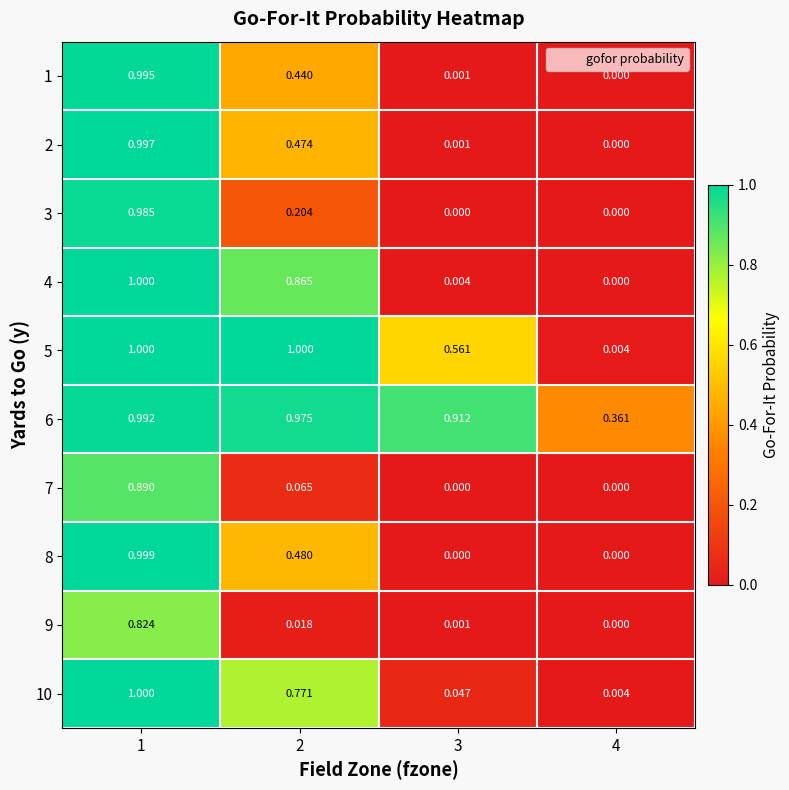

Is the value of 7 at 4 greater than the value of 1 at 3?

No